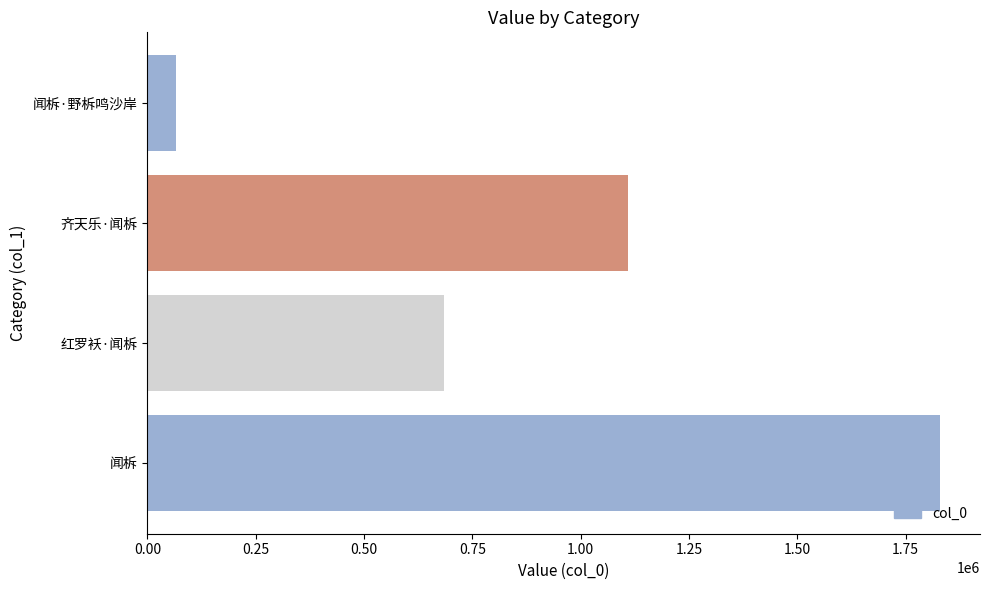

How many data points are less than 1109159?

2